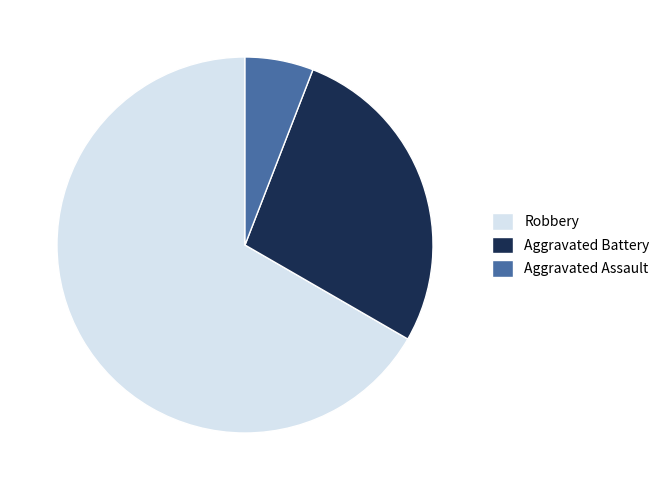

True or false: Aggravated Assault accounts for 6% of the total.

True